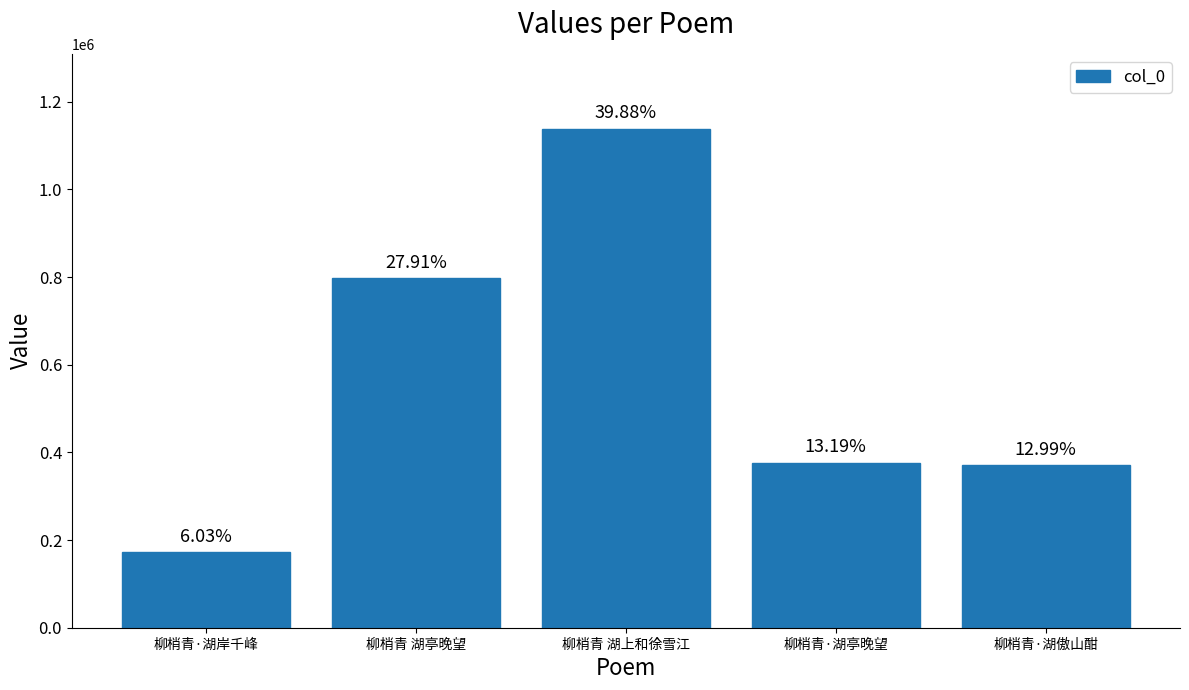

At which category does the chart reach its minimum across all series?

柳梢青·湖岸千峰